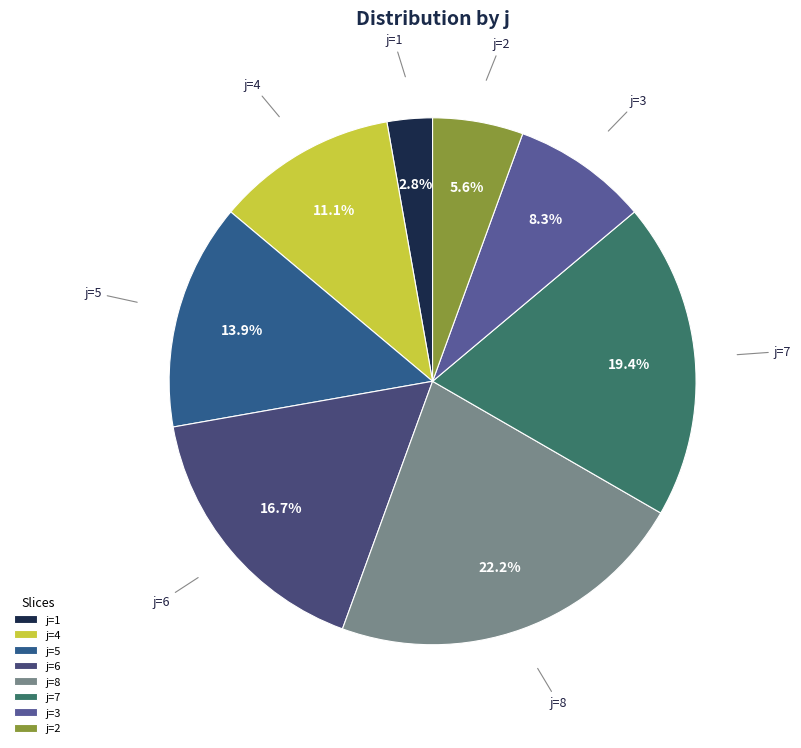

Between j=8 and j=2, which is larger?

j=8